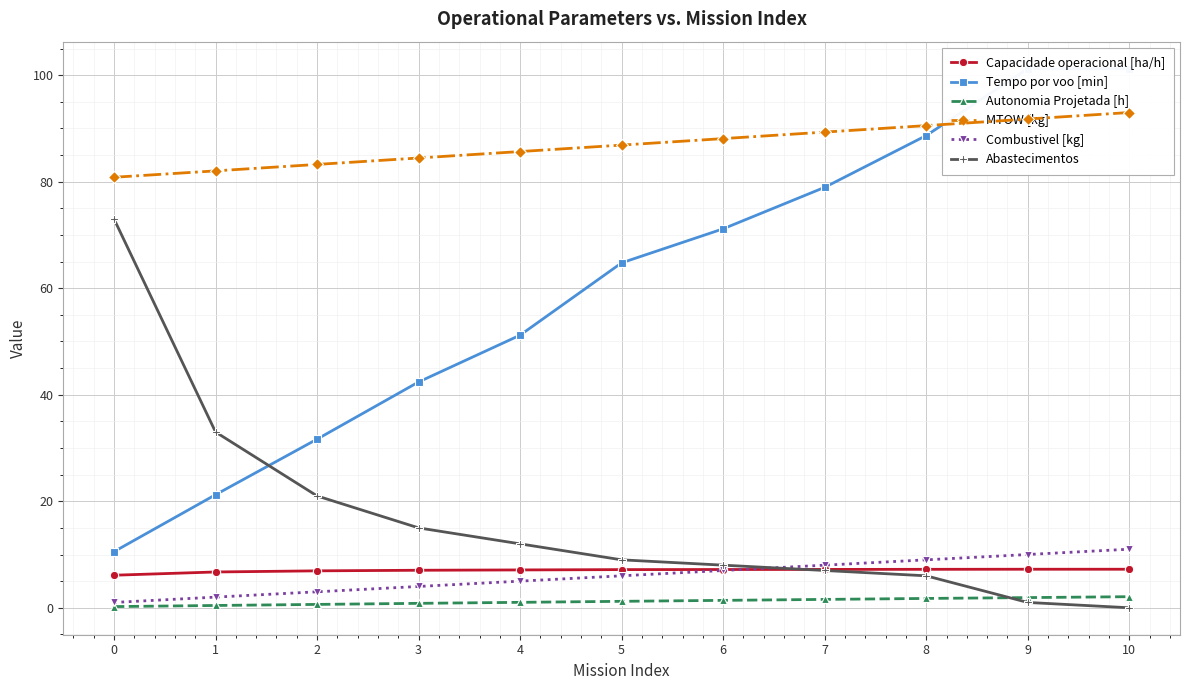

Reading left to right, extract all data points from this chart.

Capacidade operacional [ha/h]: 6.1	6.7	6.9	7.0	7.1	7.2	7.2	7.2	7.2	7.2	7.2
Tempo por voo [min]: 10.5	21.2	31.7	42.4	51.2	64.8	71.2	79.0	88.7	101.2	101.2
Autonomia Projetada [h]: 0.2	0.4	0.6	0.8	1.0	1.2	1.4	1.6	1.8	1.9	2.1
MTOW [kg]: 80.8	82.0	83.2	84.5	85.7	86.9	88.1	89.3	90.5	91.8	93.0
Combustivel [kg]: 1.0	2.0	3.0	4.0	5.0	6.0	7.0	8.0	9.0	10.0	11.0
Abastecimentos: 73.0	33.0	21.0	15.0	12.0	9.0	8.0	7.0	6.0	1.0	0.0